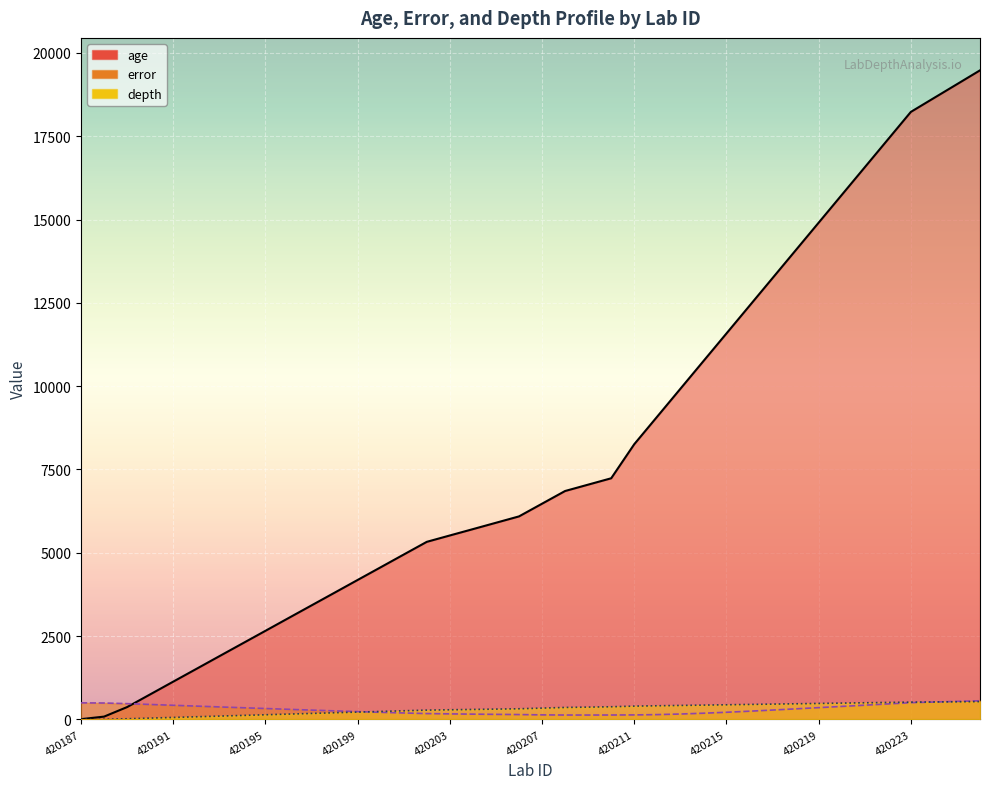

List the labels in order of age value, smallest first.

420187, 420188, 420189, 420190, 420191, 420192, 420193, 420194, 420195, 420196, 420197, 420198, 420199, 420200, 420201, 420202, 420203, 420204, 420205, 420206, 420207, 420208, 420209, 420210, 420211, 420212, 420213, 420214, 420215, 420216, 420217, 420218, 420219, 420220, 420221, 420222, 420223, 420224, 420225, 420226